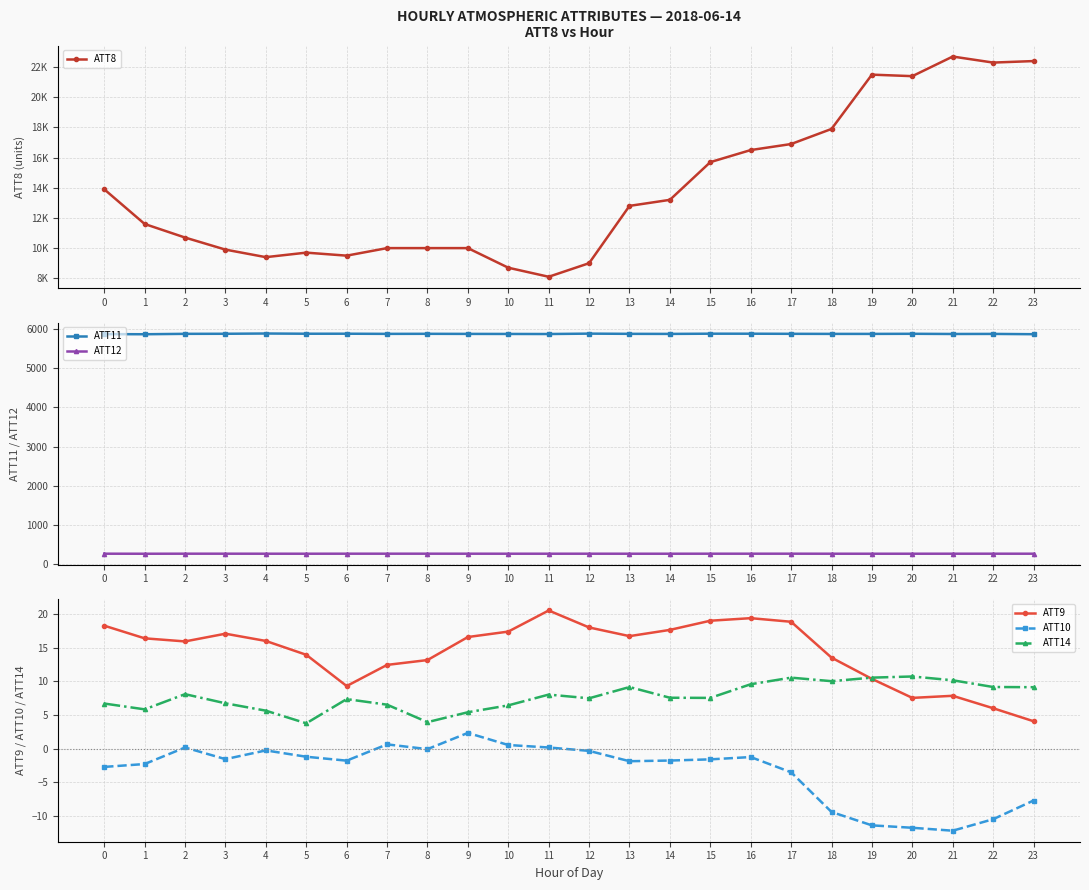

What are all the series names shown in the legend?

ATT8, ATT11, ATT12, ATT9, ATT10, ATT14